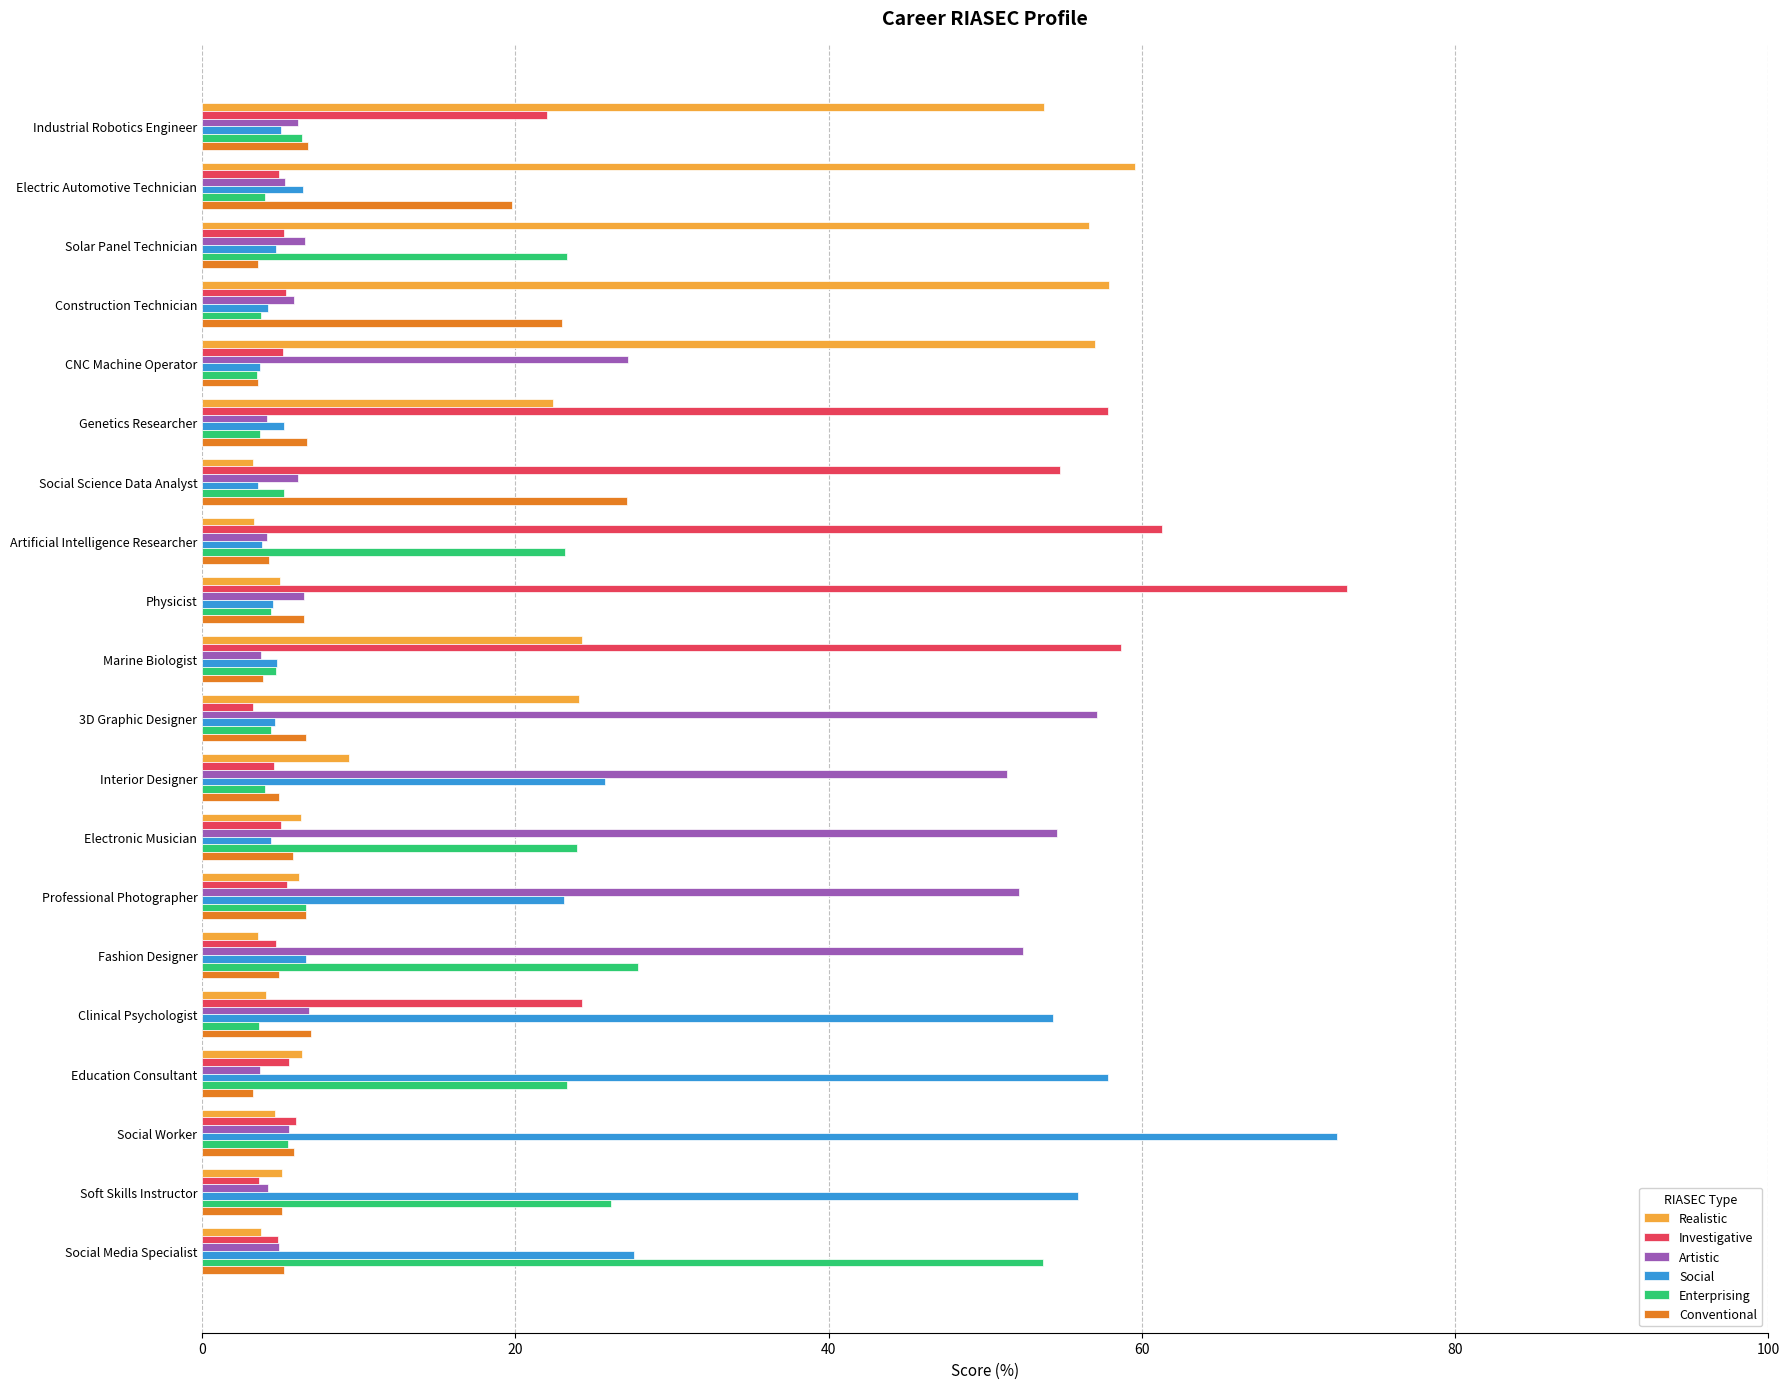

What is the sum of all Artistic values?

368.4